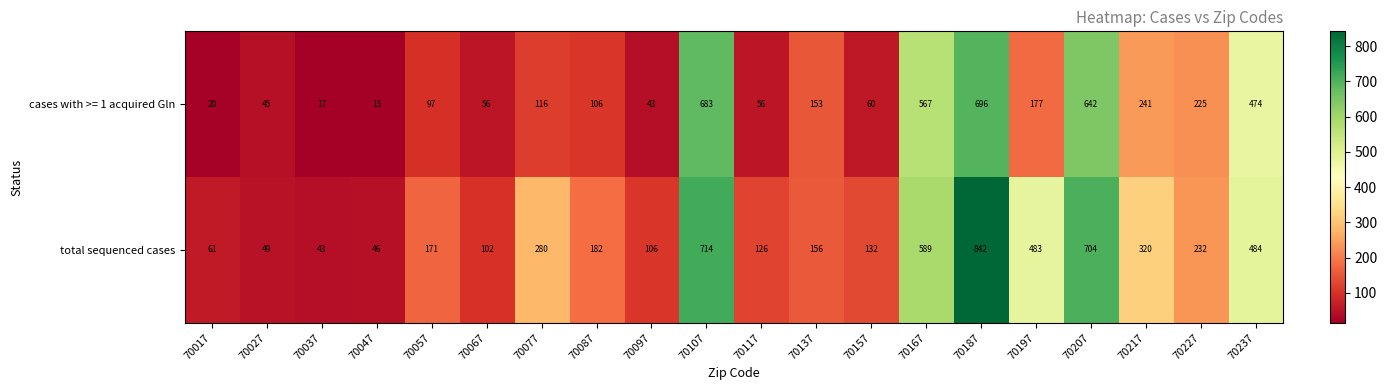

At which category is the sum across all series the highest?

70187